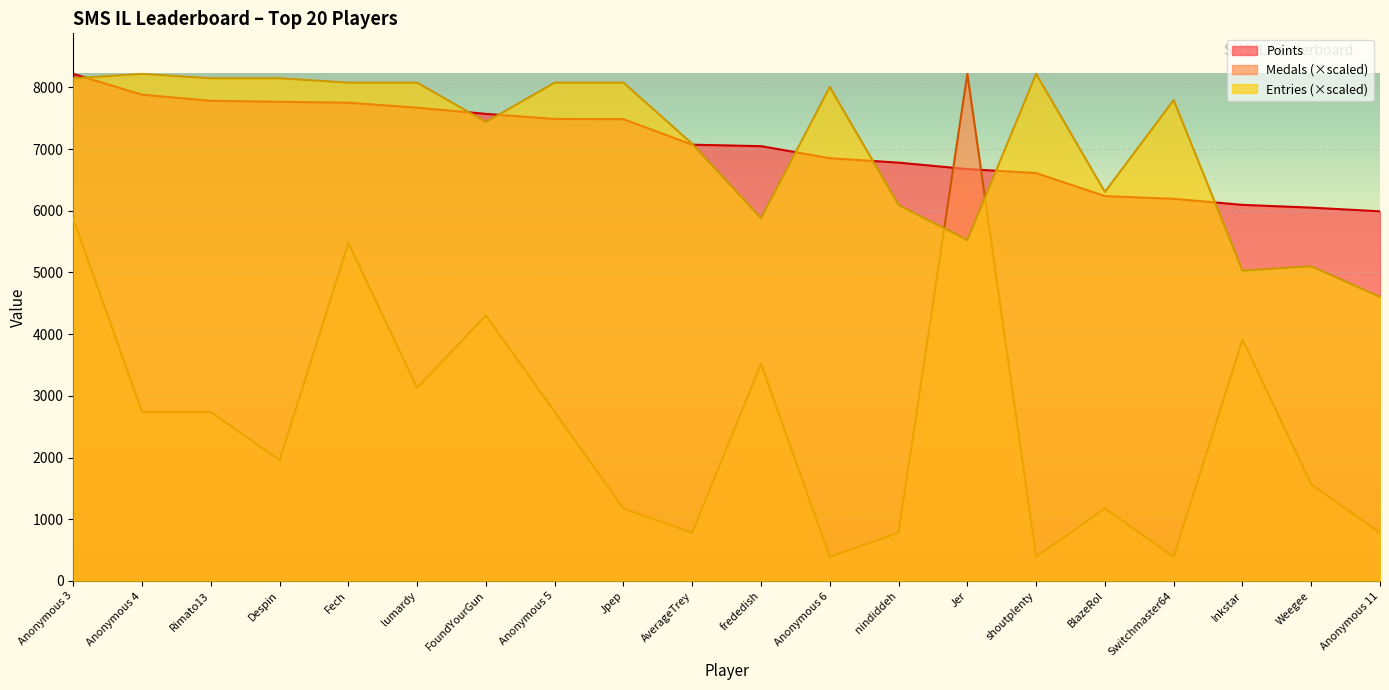

True or false: Points has a value of 10216.5 at FoundYourGun.

False